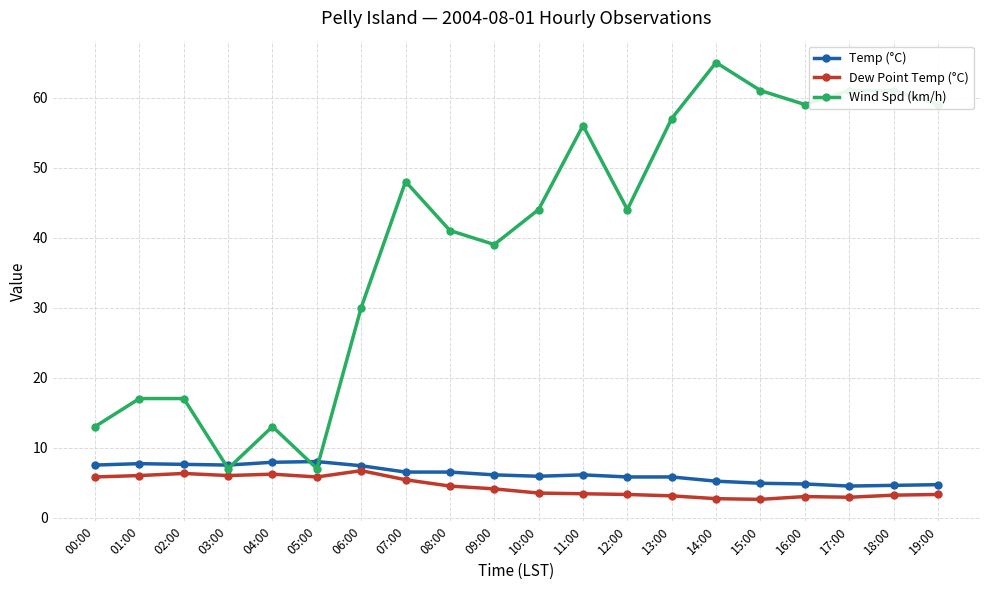

What is the highest value of the Wind Spd (km/h) series?

65.0